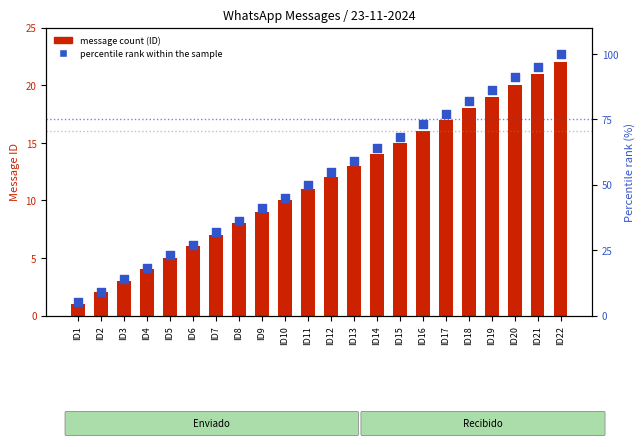

Which series reaches the maximum Y coordinate?

percentile rank within the sample